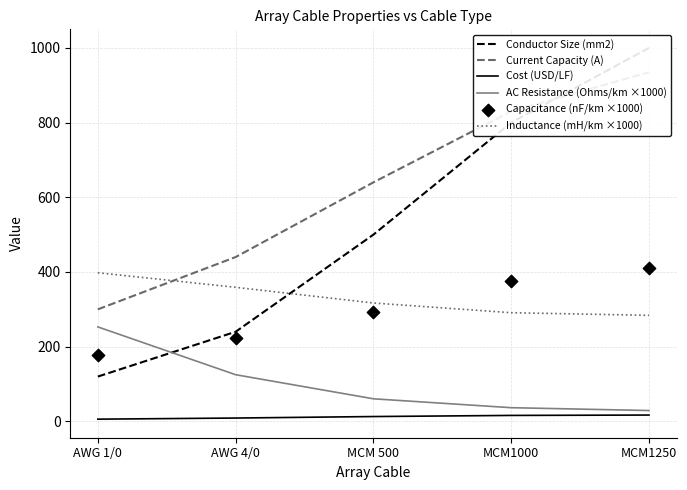

Is the value of Inductance (mH/km ×1000) at MCM 500 greater than the value of Current Capacity (A) at MCM1000?

No